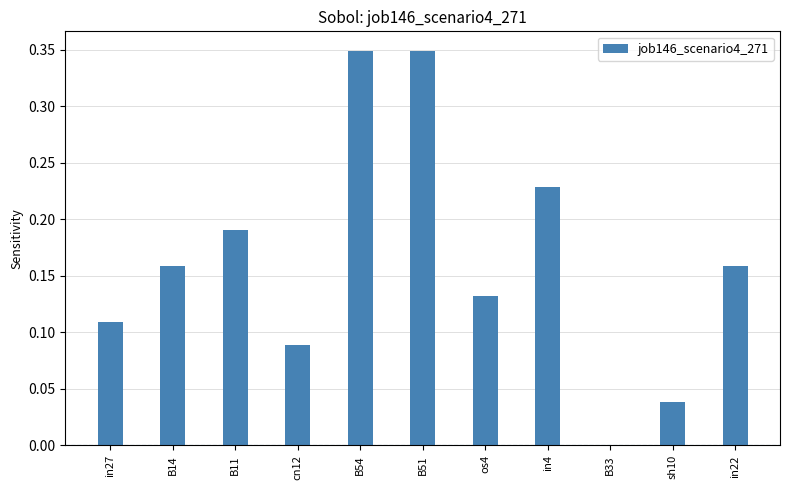

What is the change in value from B14 to B33?

-0.2